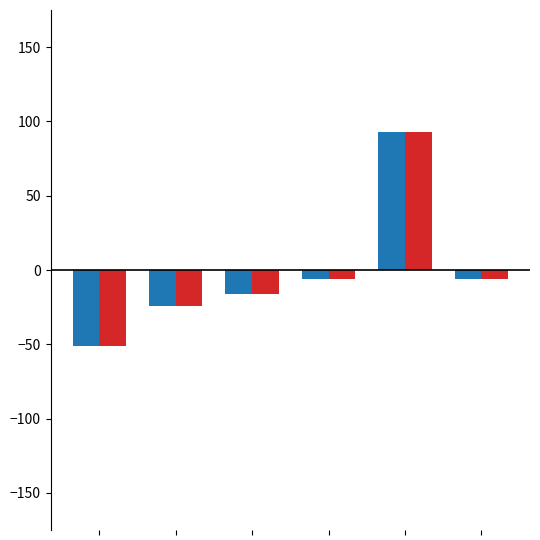

What is the greatest value displayed?

93